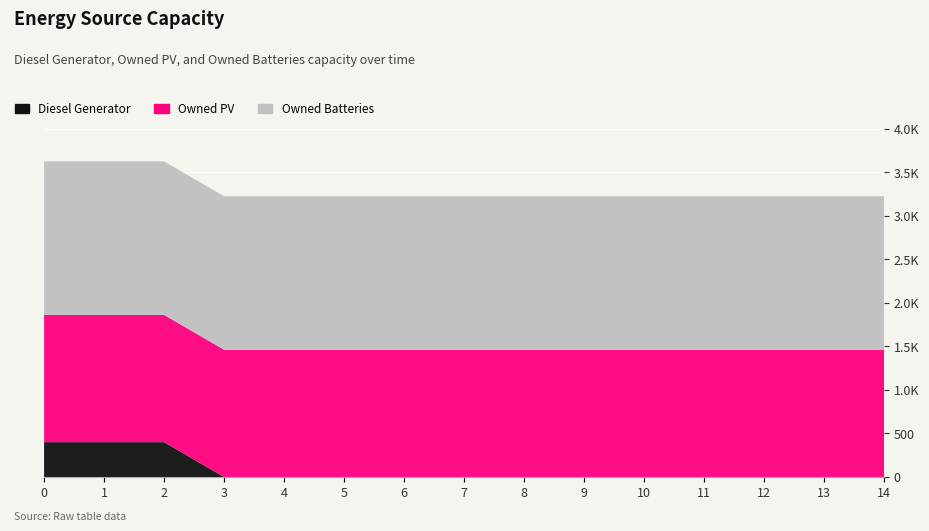

Reading right to left, what are all the values shown in this chart?

Diesel Generator: 0	0	0	0	0	0	0	0	0	0	0	0	400	400	400
Owned PV: 1461	1461	1461	1461	1461	1461	1461	1461	1461	1461	1461	1461	1461	1461	1461
Owned Batteries: 1762	1762	1762	1762	1762	1762	1762	1762	1762	1762	1762	1762	1762	1762	1762